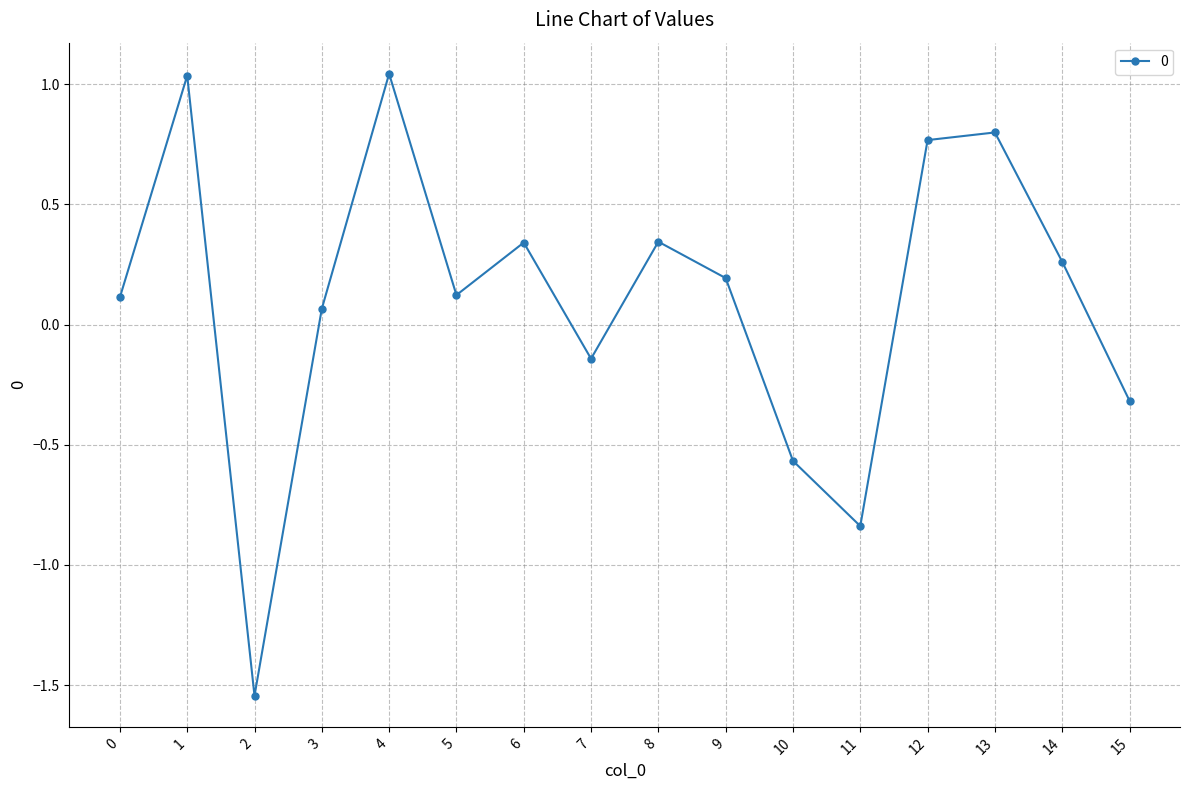

The chart shows a value of -1.5 at 11. True or false?

False